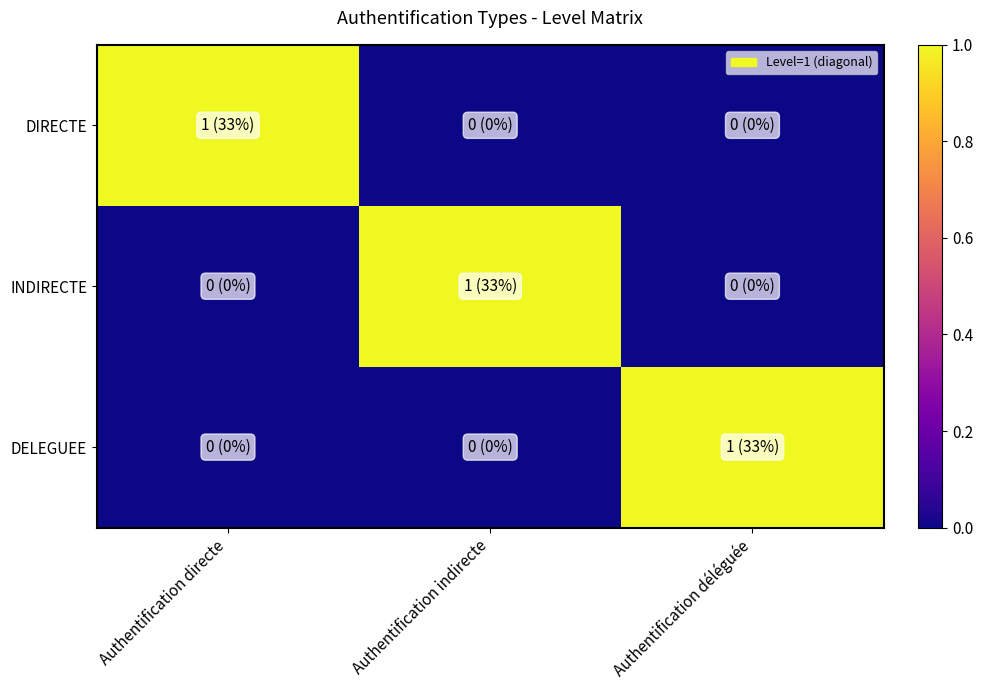

At Authentification déléguée, list the series in order from largest to smallest.

DELEGUEE, DIRECTE, INDIRECTE